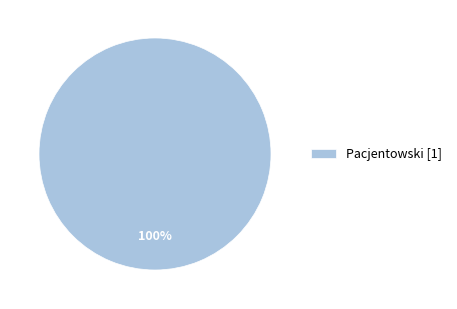

Count the number of slices in the pie.

1